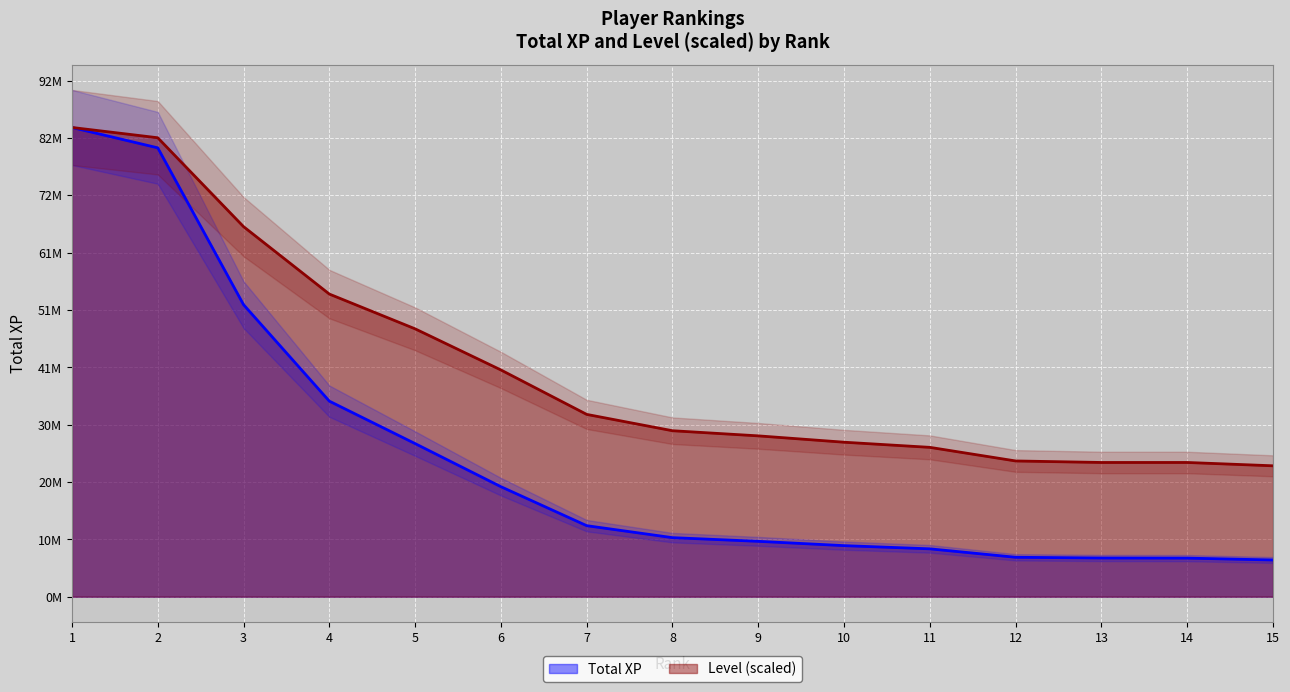

True or false: Level has a value of 66628155.3 at 3.

True